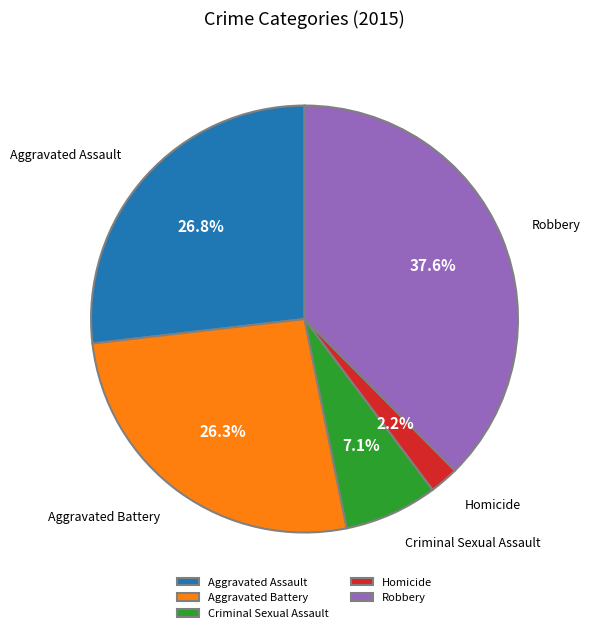

To the nearest percent, what portion does Aggravated Assault represent?

27%